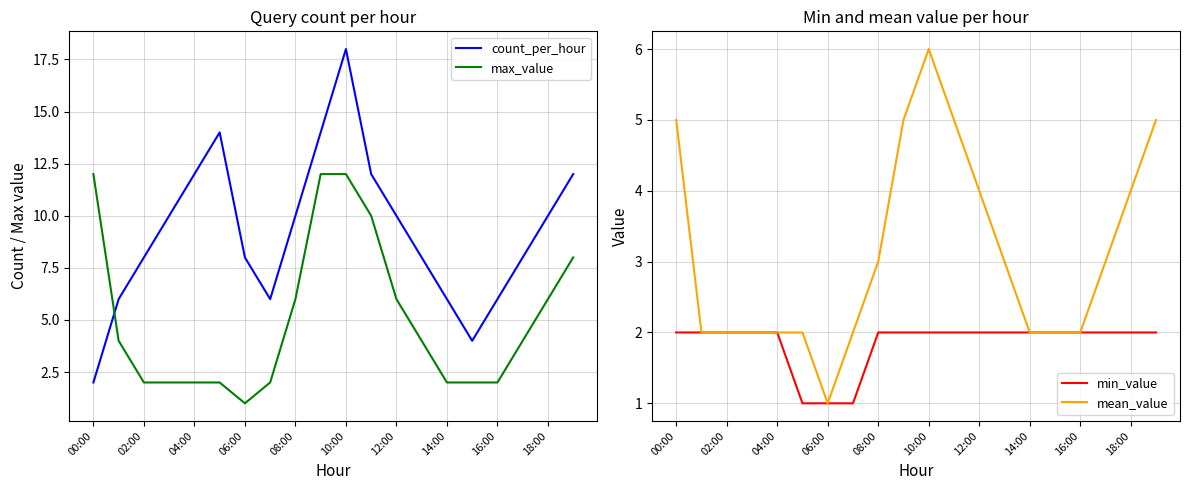

The value of max_value at 08:00 is 11. True or false?

False